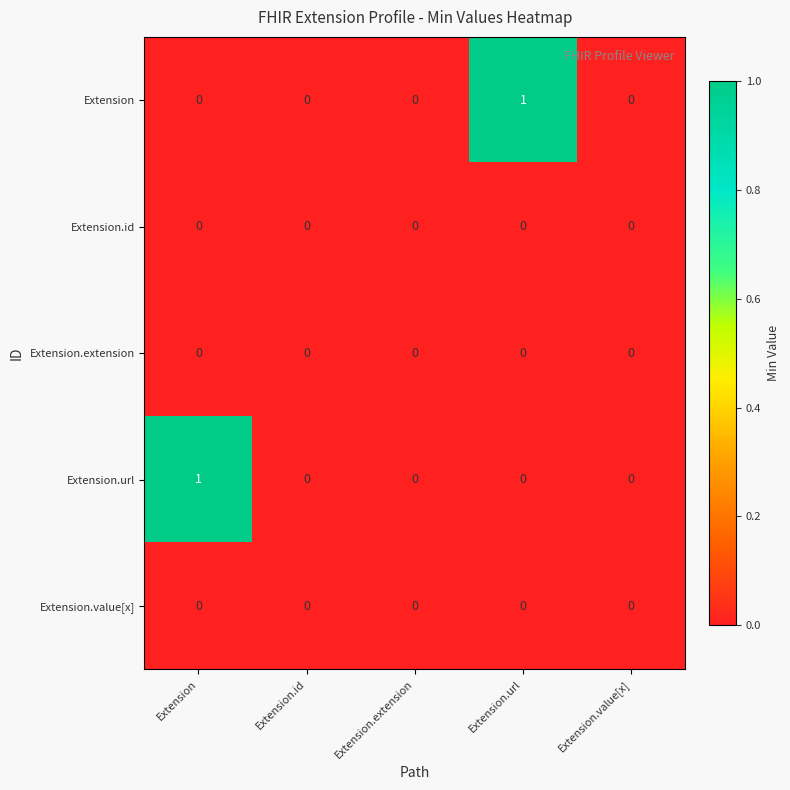

Which series changed the most between Extension.extension and Extension.url?

Extension